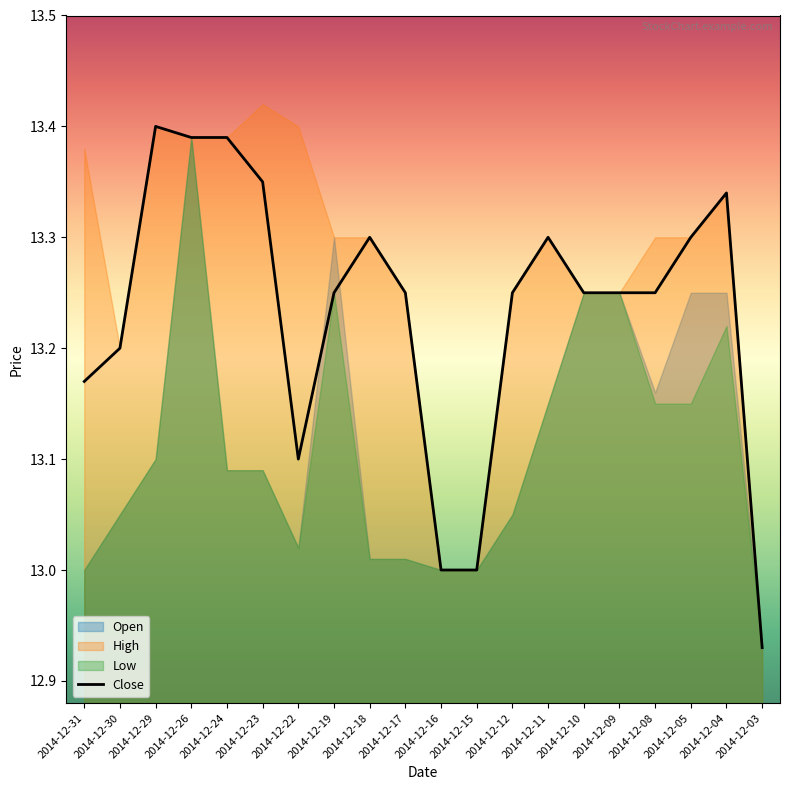

What is the average value?

13.2